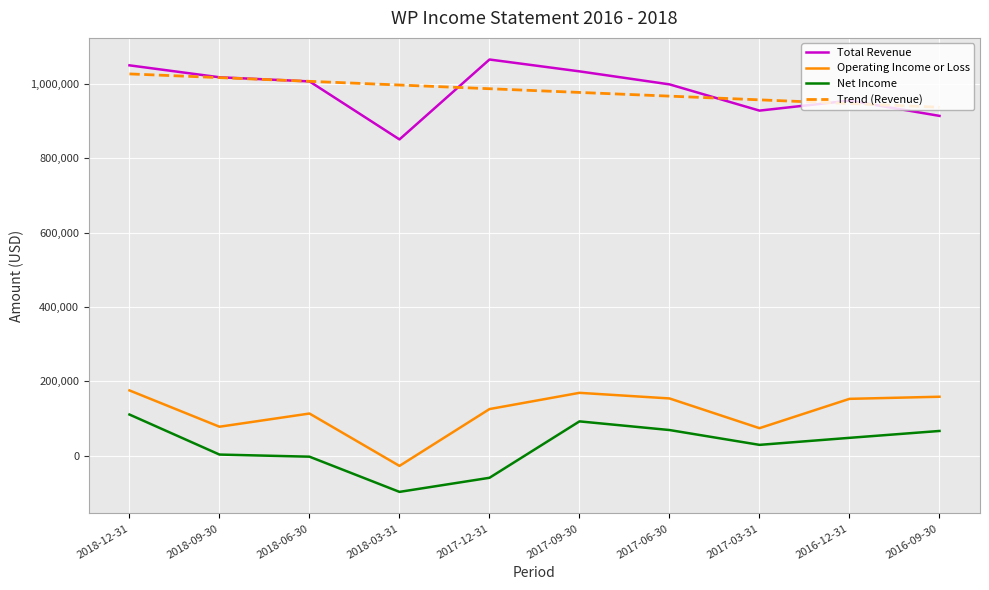

Is the value of Trend (Revenue) at 2018-03-31 greater than the value of Total Revenue at 2017-03-31?

Yes